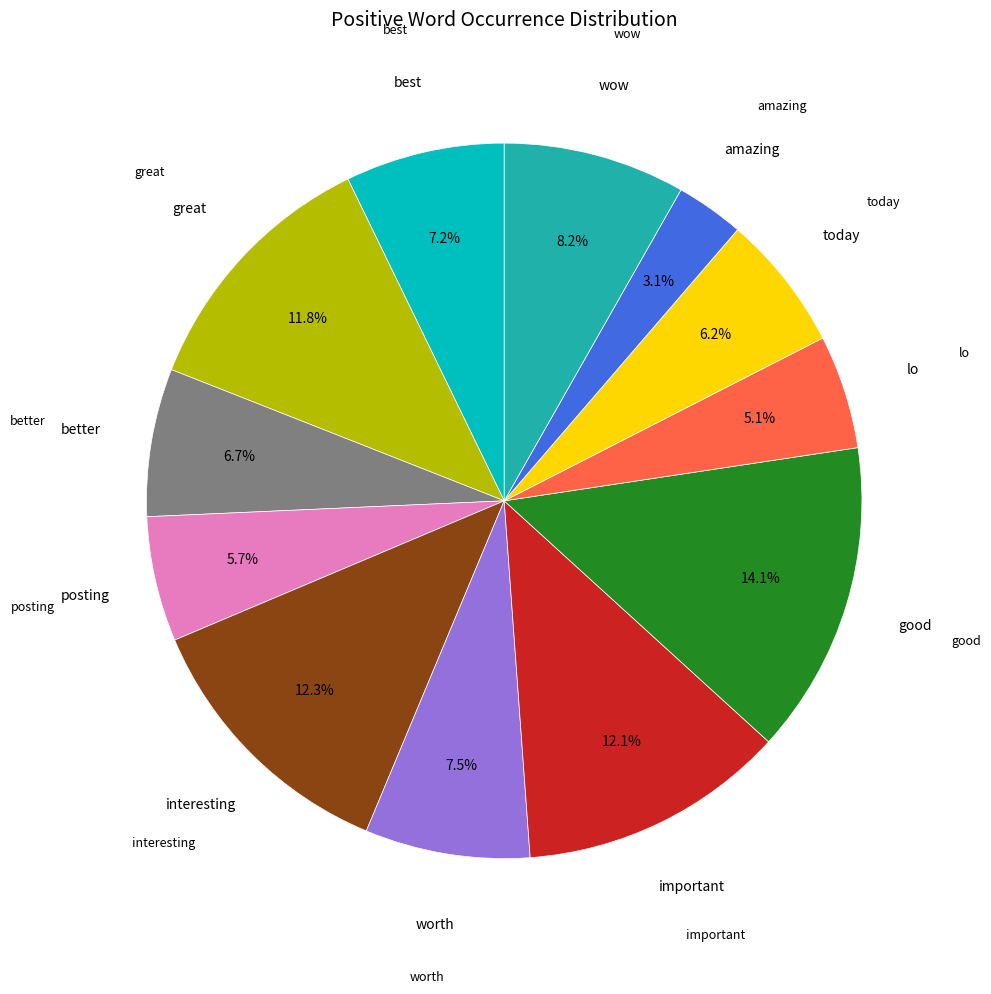

Is there a majority slice in this chart?

No